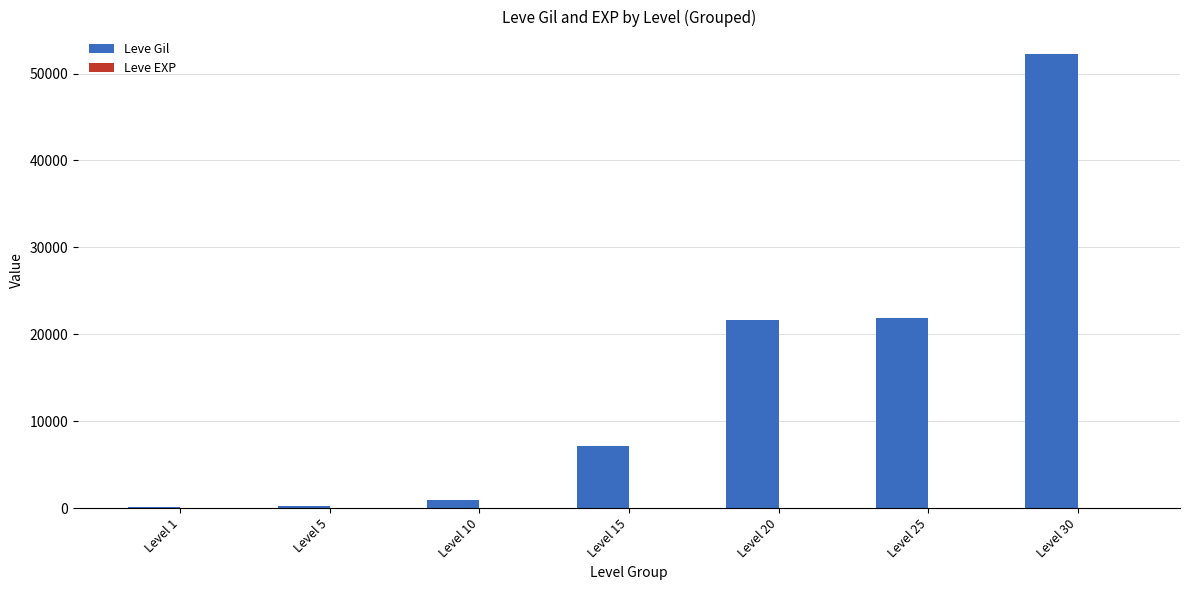

Between Level 5 and Level 25, which series saw the biggest shift?

Leve Gil